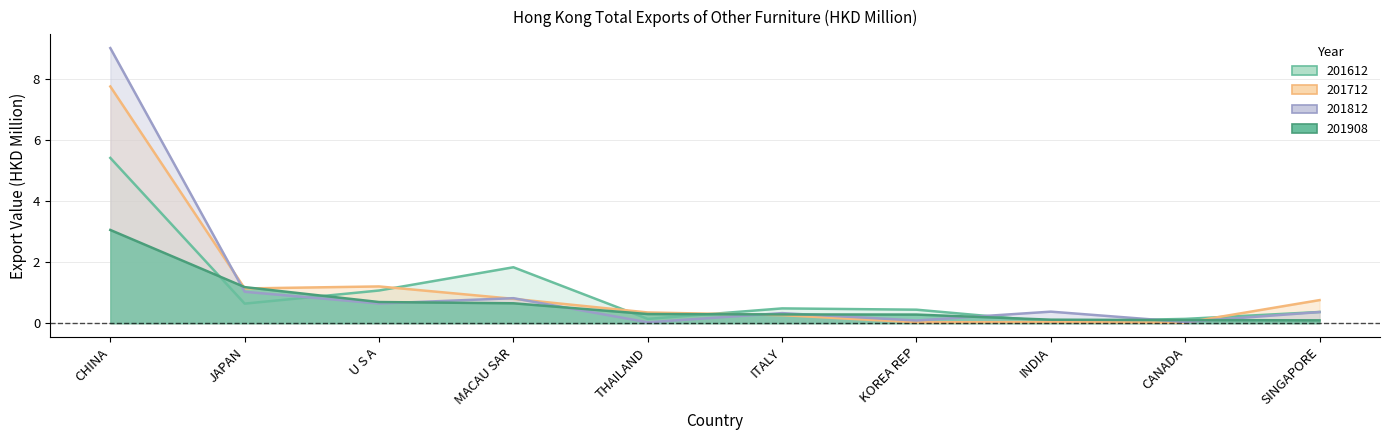

What value does the 201812 series have at KOREA REP?

0.1